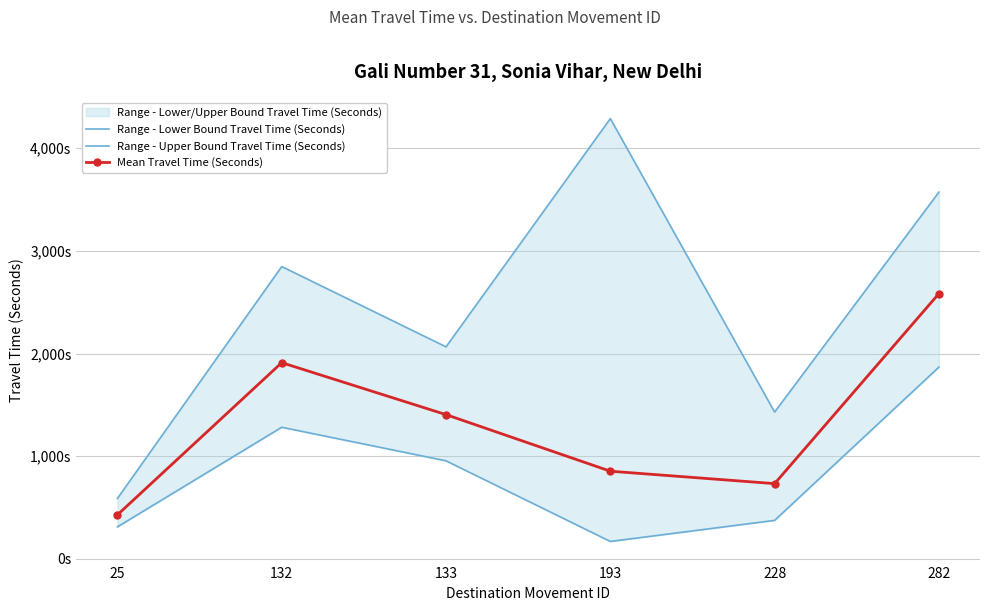

Which category has the highest value in the Range - Lower Bound Travel Time (Seconds) series?

282